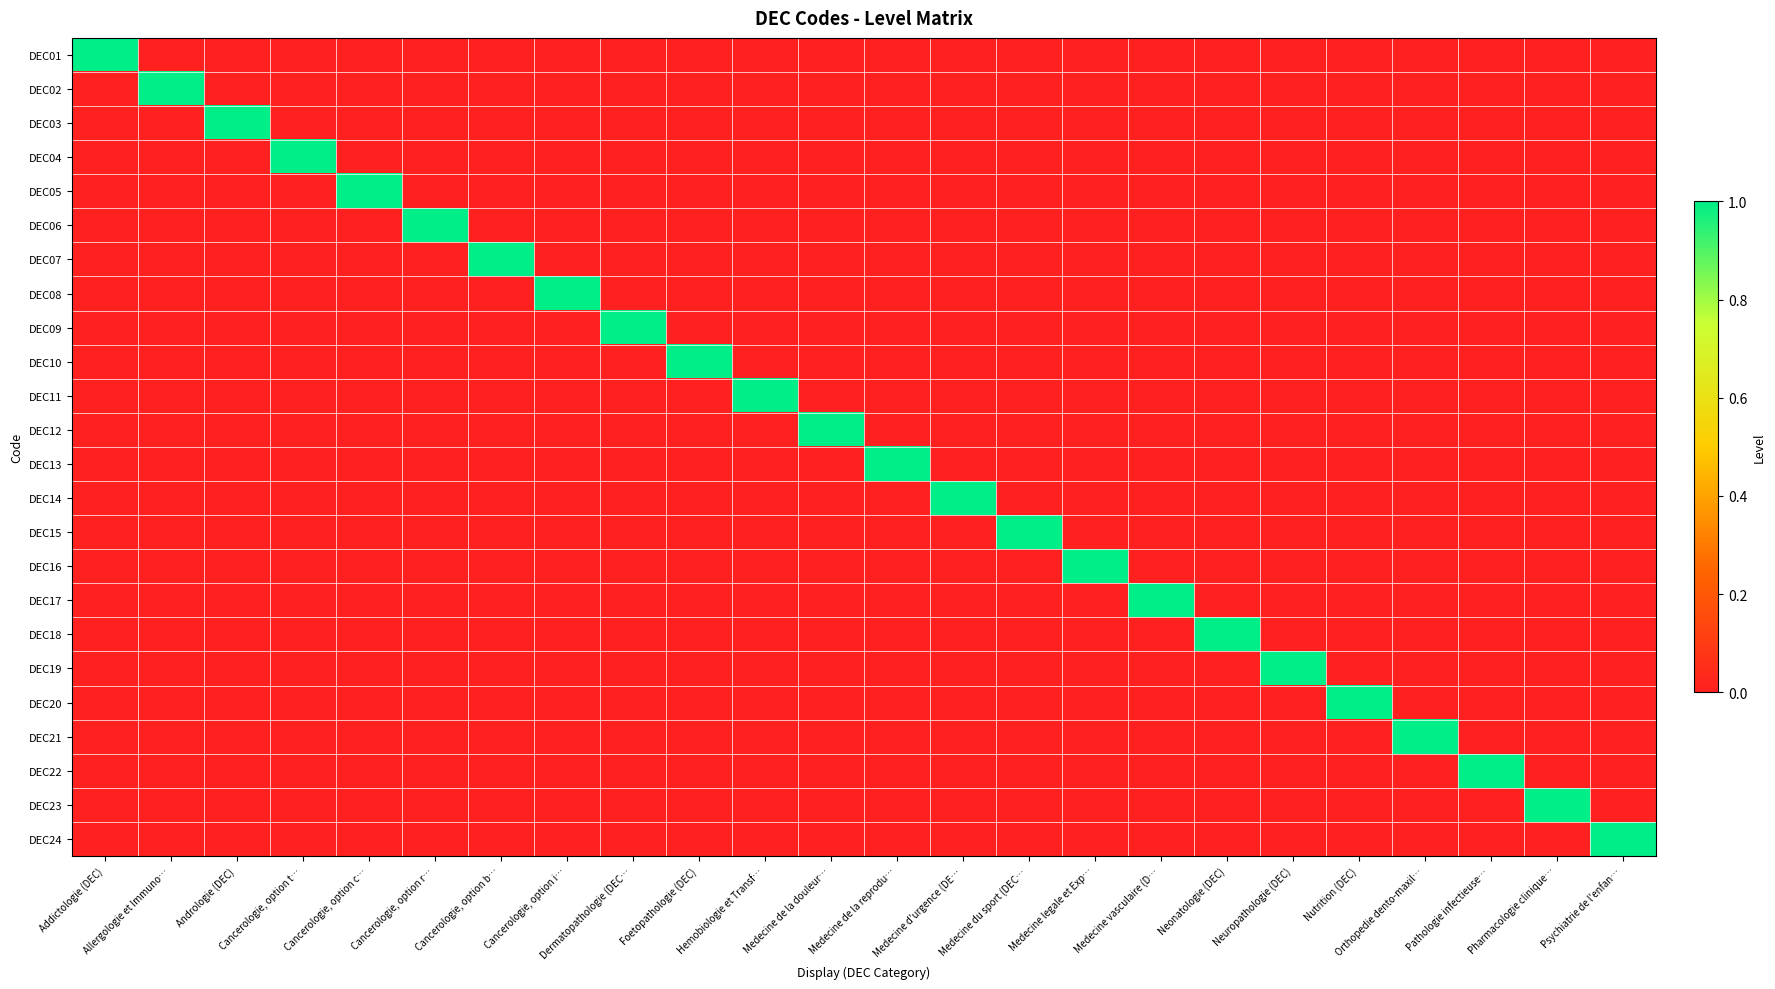

List the series in order of their peak value, highest first.

DEC01, DEC02, DEC03, DEC04, DEC05, DEC06, DEC07, DEC08, DEC09, DEC10, DEC11, DEC12, DEC13, DEC14, DEC15, DEC16, DEC17, DEC18, DEC19, DEC20, DEC21, DEC22, DEC23, DEC24